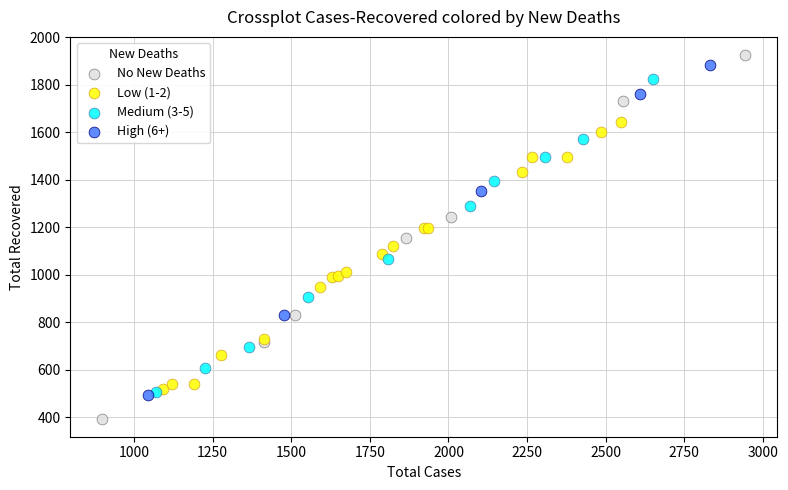

Which series has the widest spread of Y values?

No New Deaths